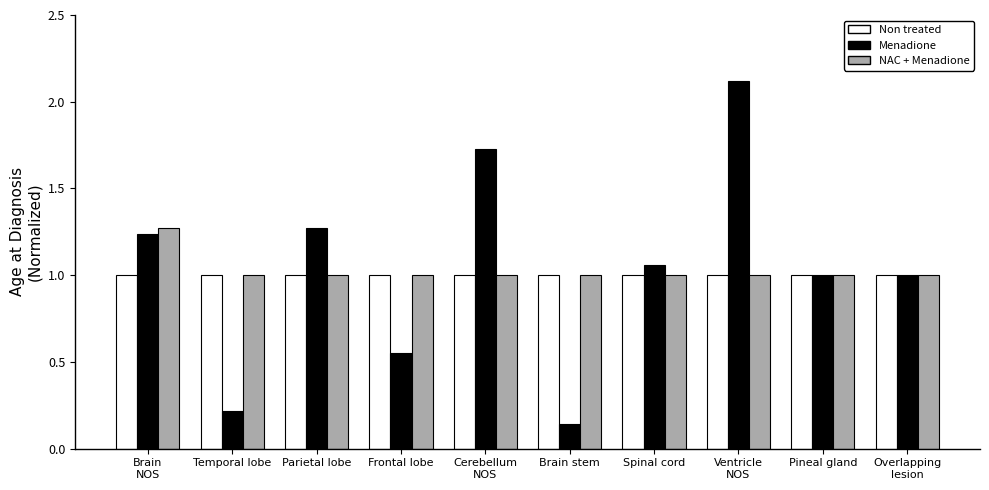

Rank the series by their maximum value, from highest to lowest.

Menadione, NAC + Menadione, Non treated